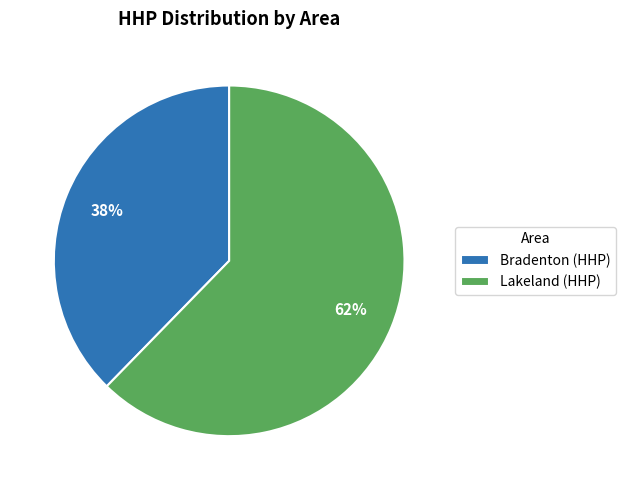

Is there a majority slice in this chart?

Yes